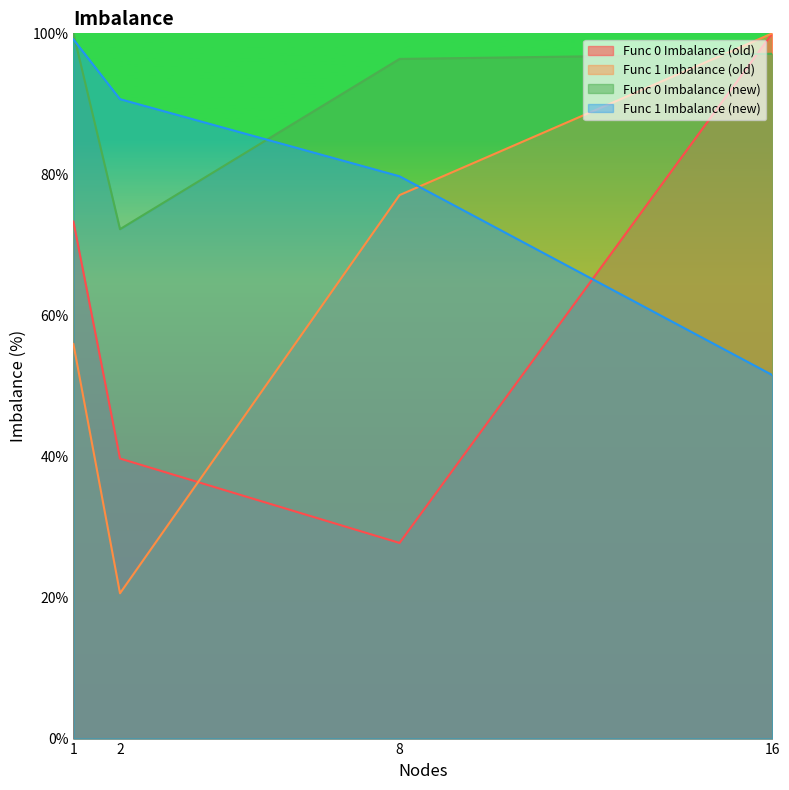

Which has a higher value, 1 or 2?

1